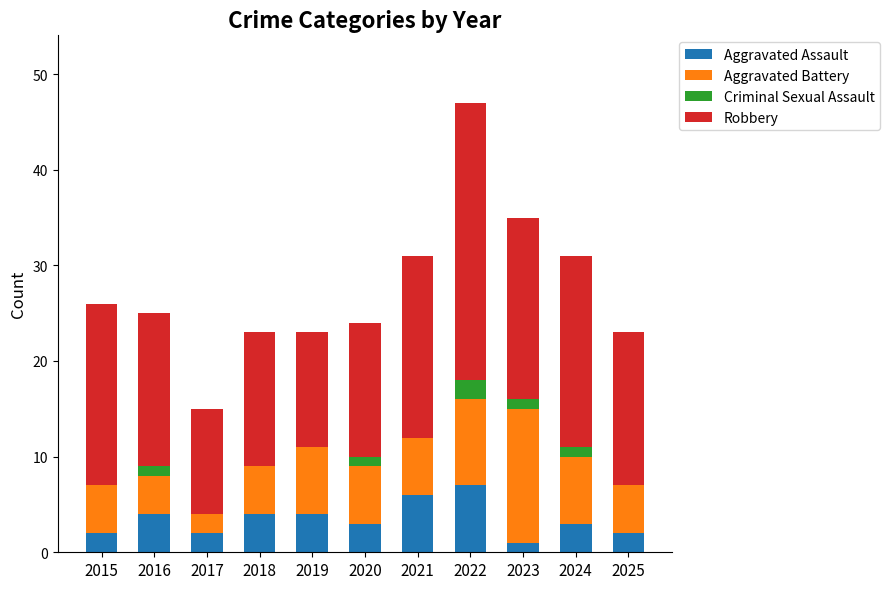

What is the total value across all series at 2021?

31